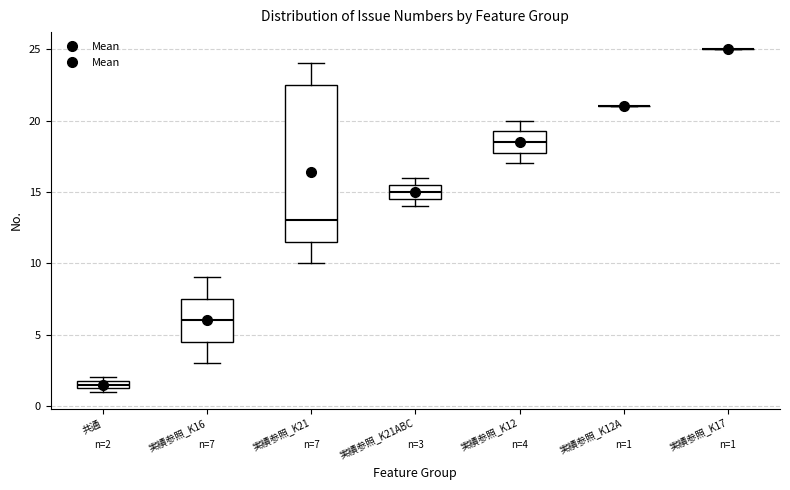

Comparing the boxes themselves (not the whiskers), which one is the tallest?

実績参照_K21